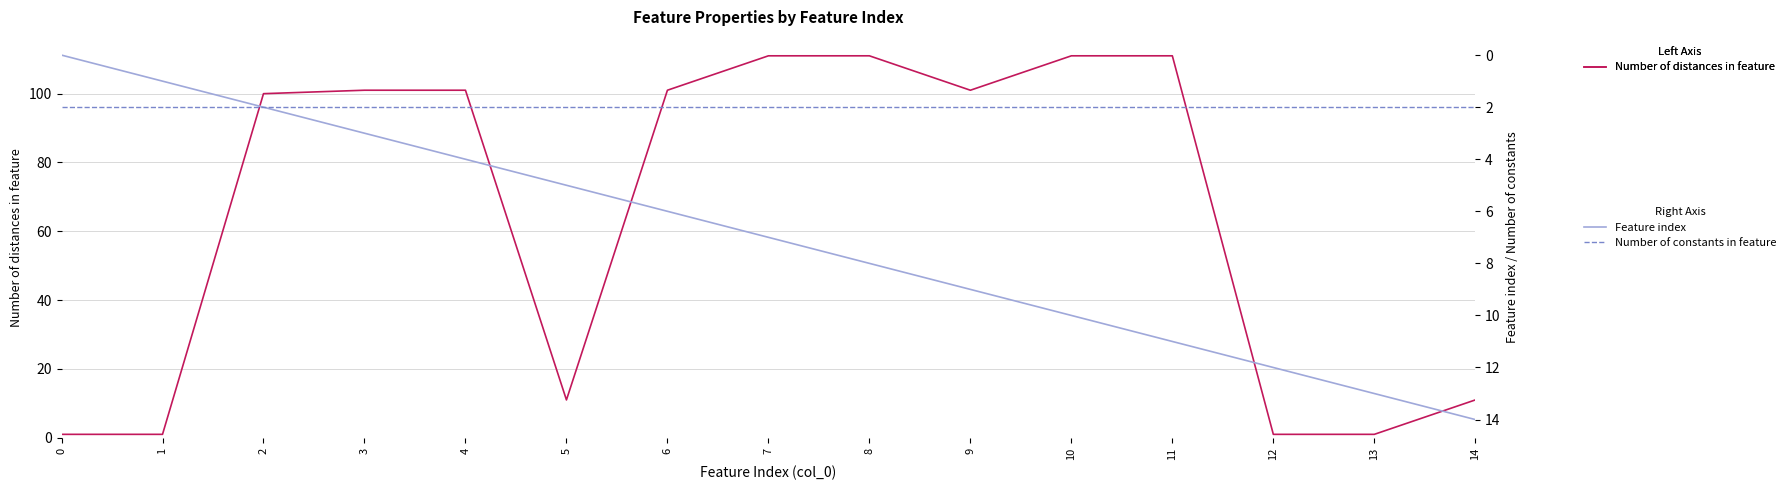

List the labels in order of Feature index value, smallest first.

0, 1, 2, 3, 4, 5, 6, 7, 8, 9, 10, 11, 12, 13, 14